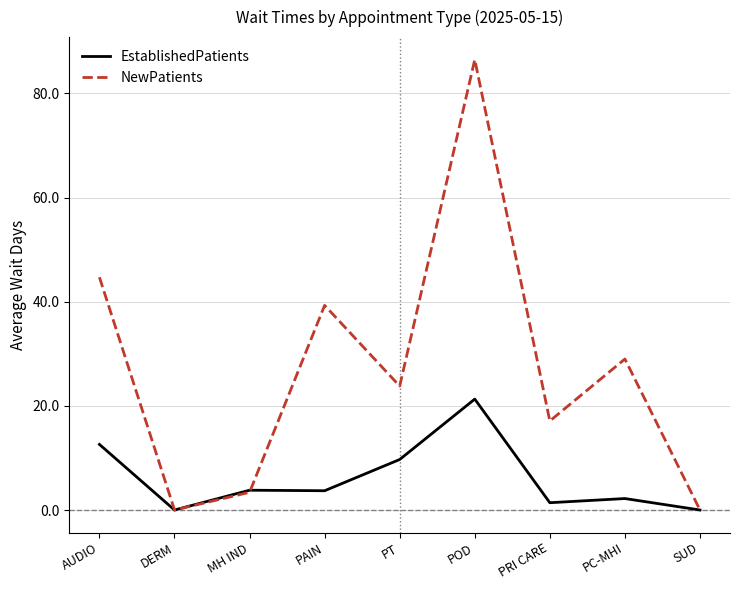

At which category does EstablishedPatients reach its first local valley?

DERM